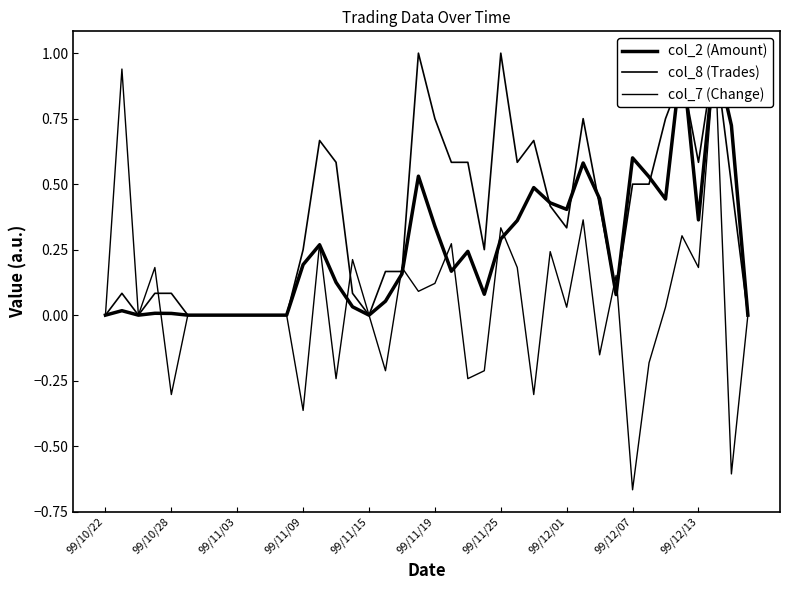

At which category is the sum across all series the highest?

37